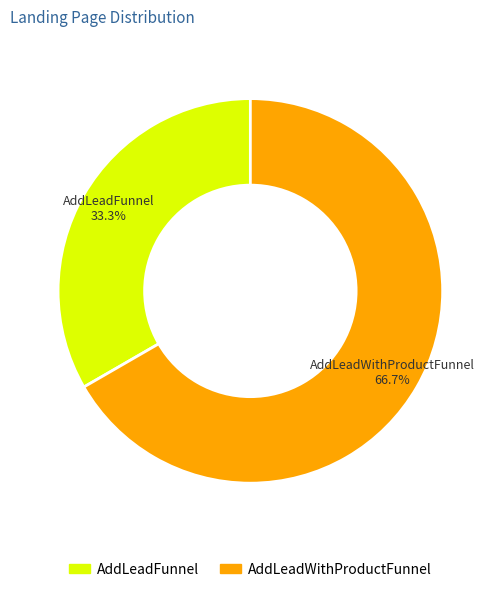

Which category has the biggest portion of the pie?

AddLeadWithProductFunnel